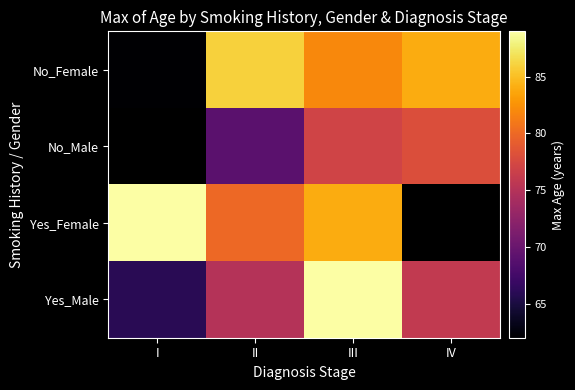

Is the value of No_Male at III greater than the value of Yes_Male at IV?

Yes